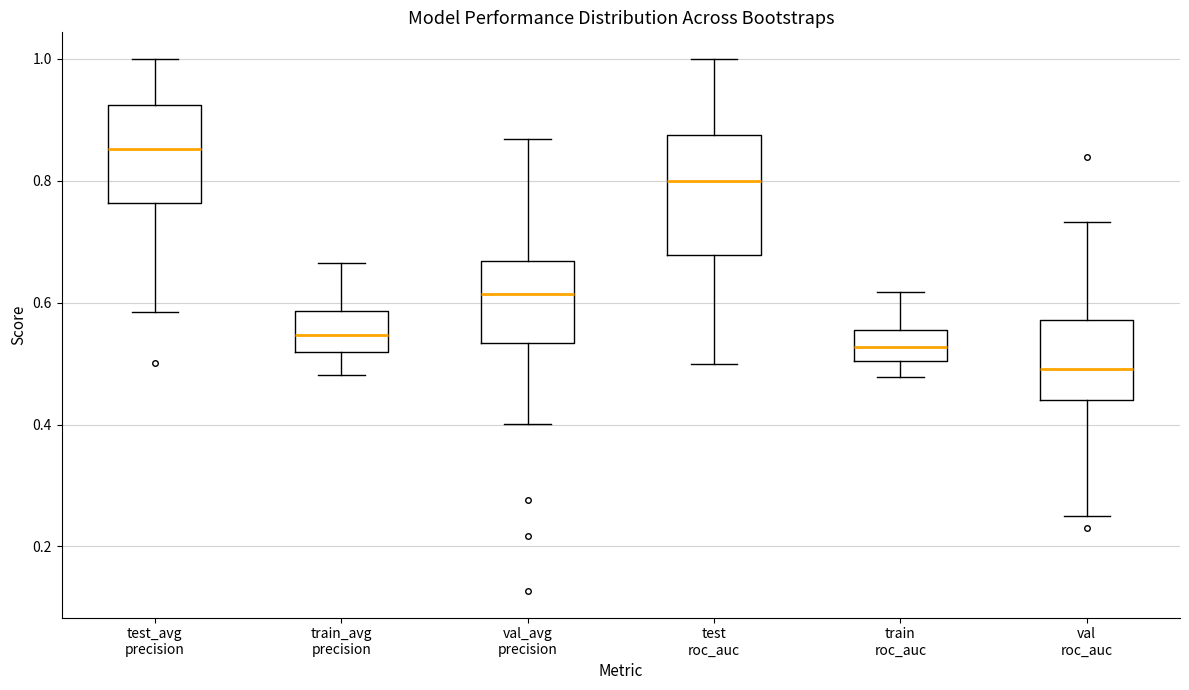

Reading left to right, read every box against the y-axis: the position of its median line, the range the box covers, and the ends of its whiskers. The values are not printed on the chart, so give them approximately, as read against the axis.

test_avg precision: median 0.86, box 0.76 to 0.92, whiskers 0.58 to 1.00
train_avg precision: median 0.54, box 0.52 to 0.58, whiskers 0.48 to 0.66
val_avg precision: median 0.62, box 0.54 to 0.66, whiskers 0.40 to 0.86
test roc_auc: median 0.80, box 0.68 to 0.88, whiskers 0.50 to 1.00
train roc_auc: median 0.52, box 0.50 to 0.56, whiskers 0.48 to 0.62
val roc_auc: median 0.50, box 0.44 to 0.58, whiskers 0.26 to 0.74